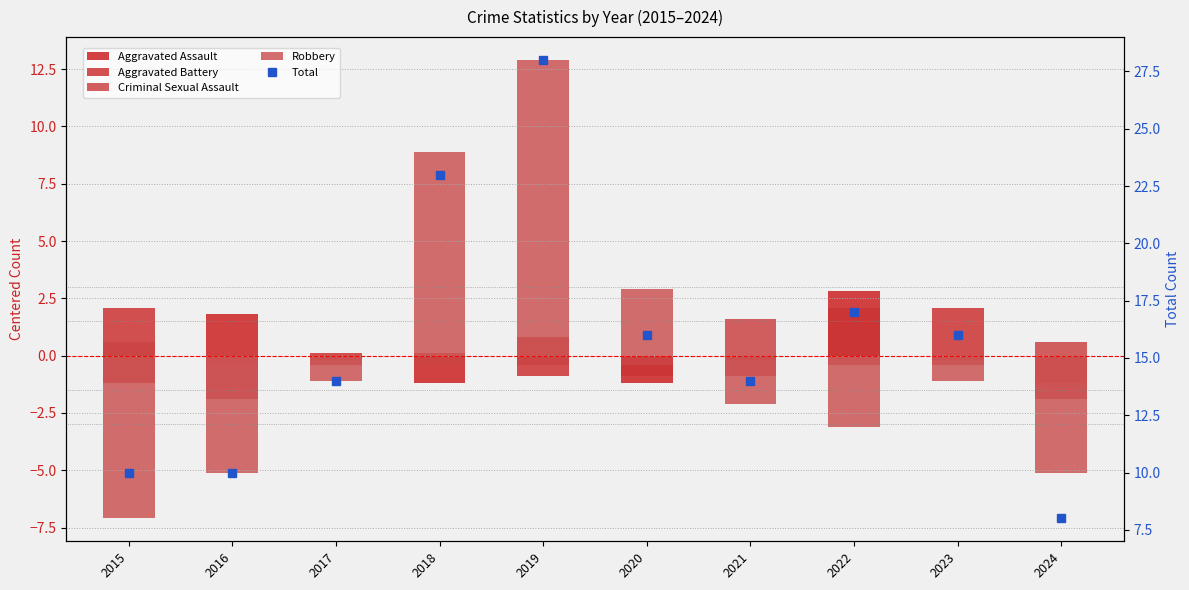

At how many categories does at least one series exceed 7?

10